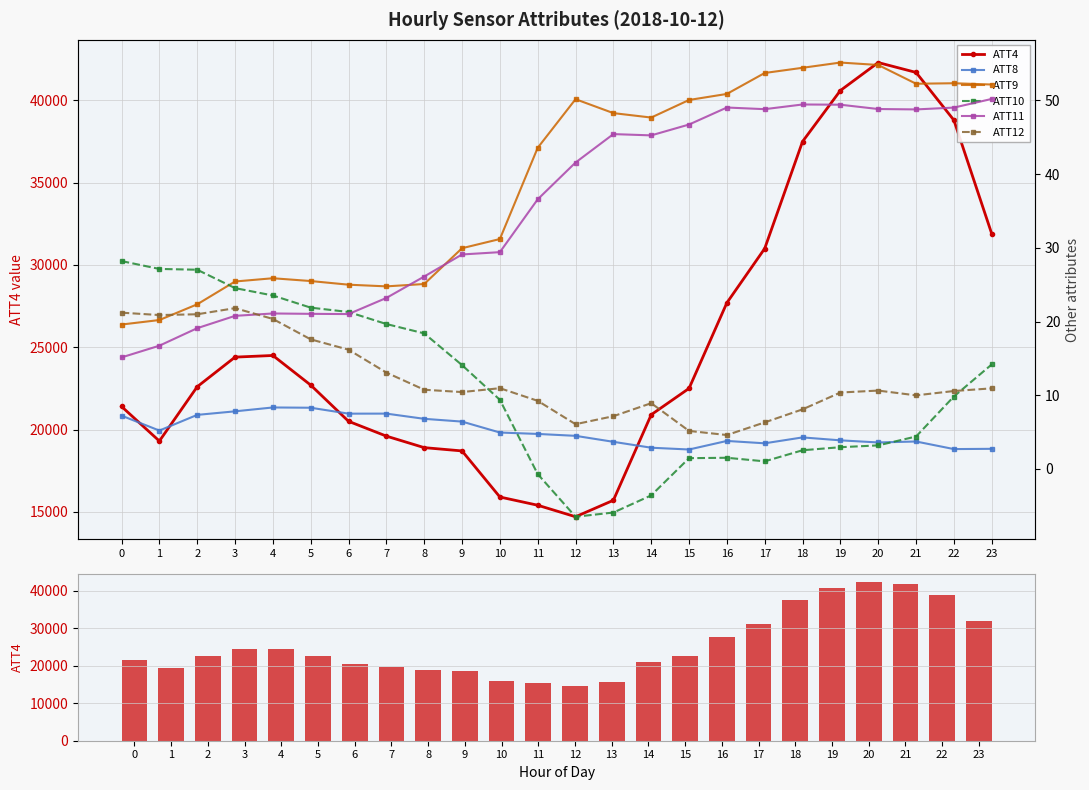

Which series has the largest total across all categories?

ATT4